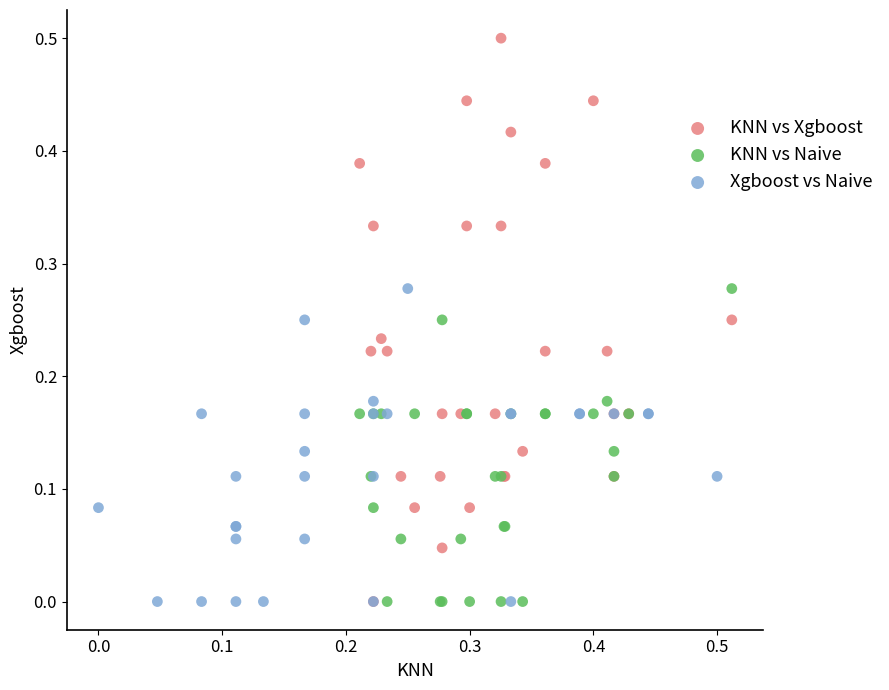

What are all the series names shown in the legend?

KNN vs Xgboost, KNN vs Naive, Xgboost vs Naive